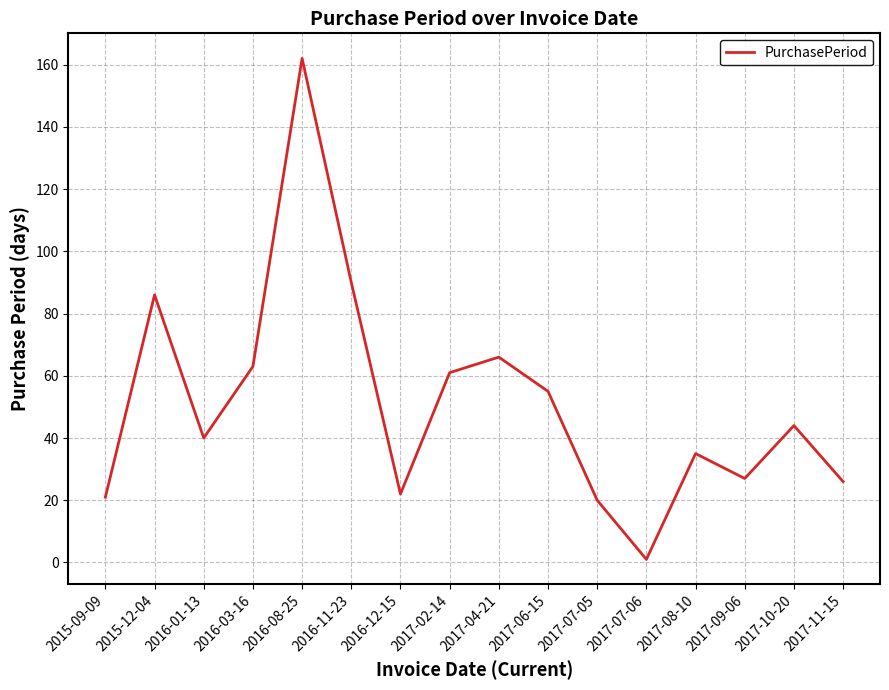

What position from the left is 2016-08-25?

5